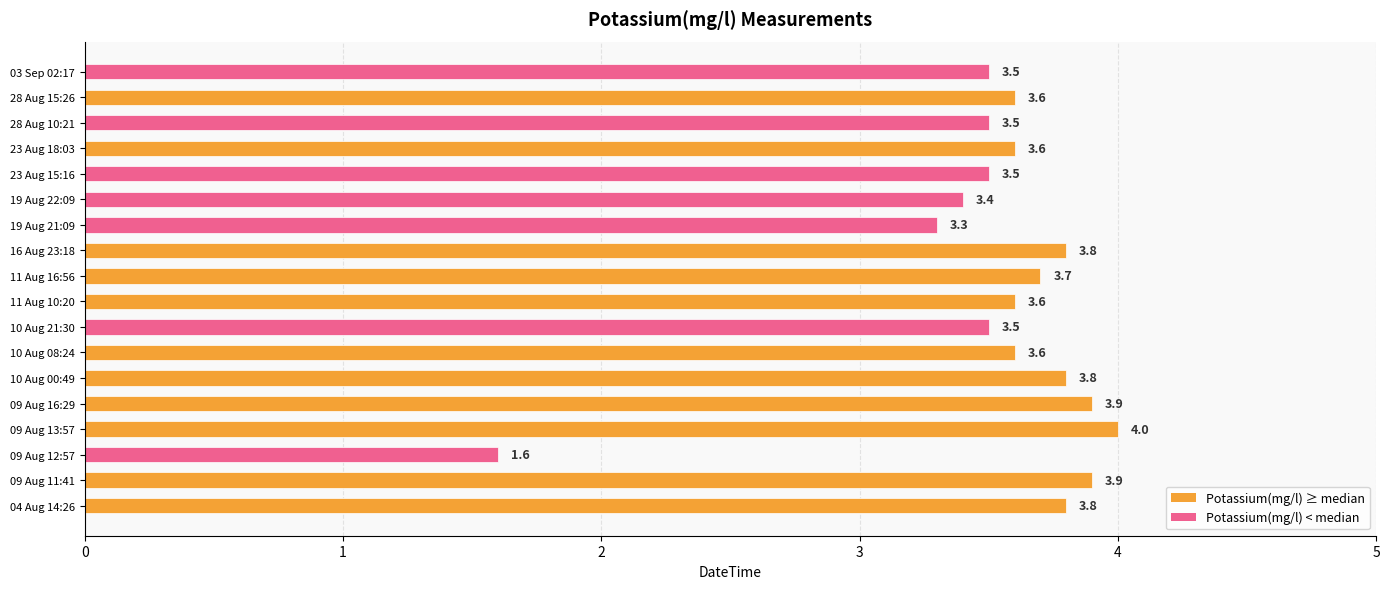

What is the sum of all values?

63.6